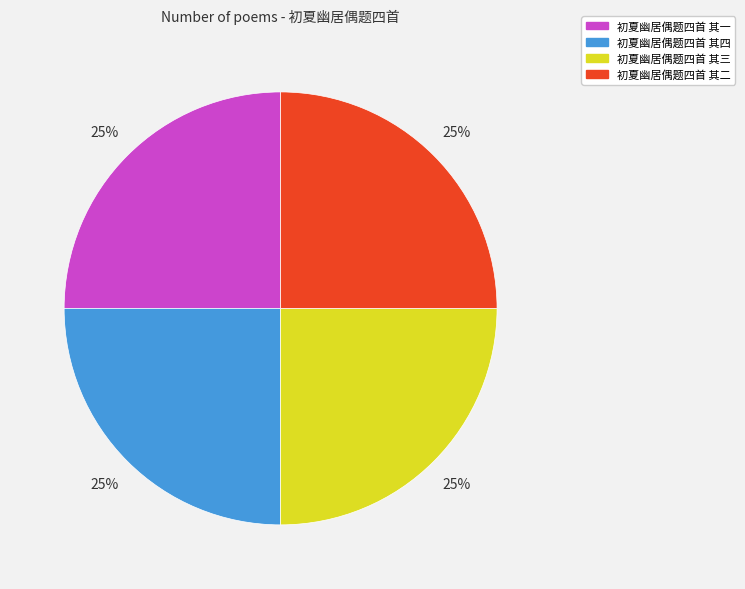

Does any single category account for the majority?

No